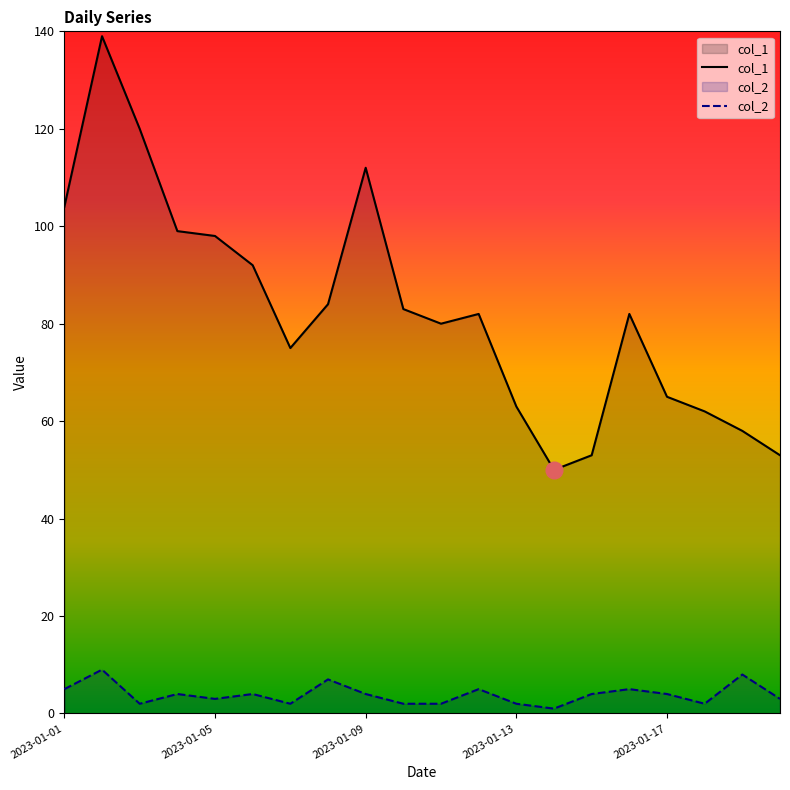

What is the maximum value shown in the chart?

139